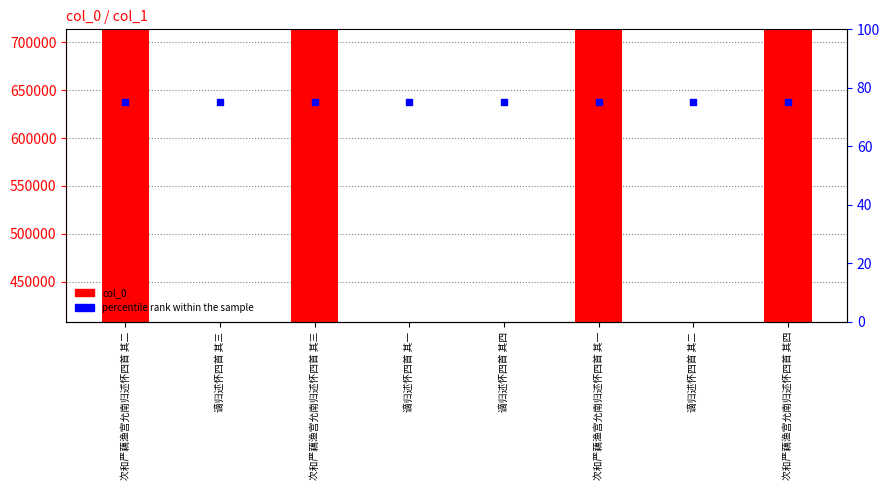

Which series has the largest total across all categories?

col_0